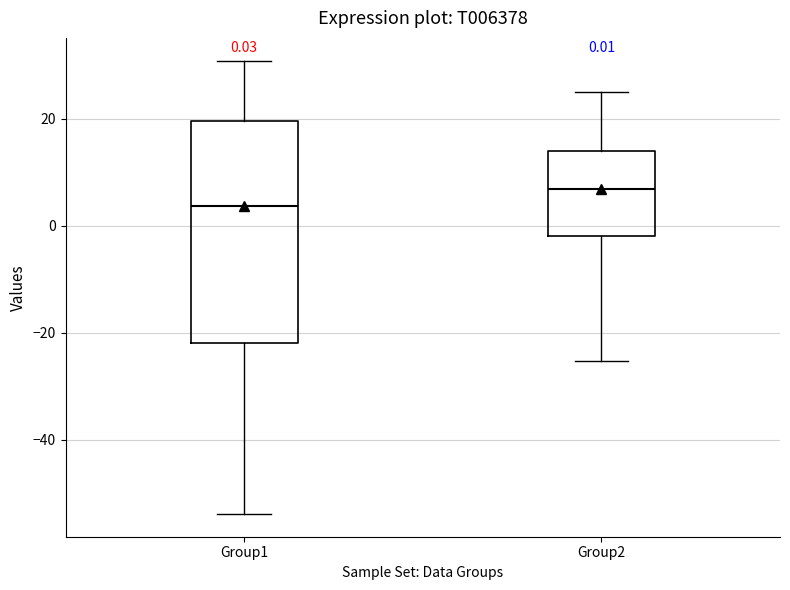

Comparing the boxes themselves (not the whiskers), which one is the tallest?

Group1